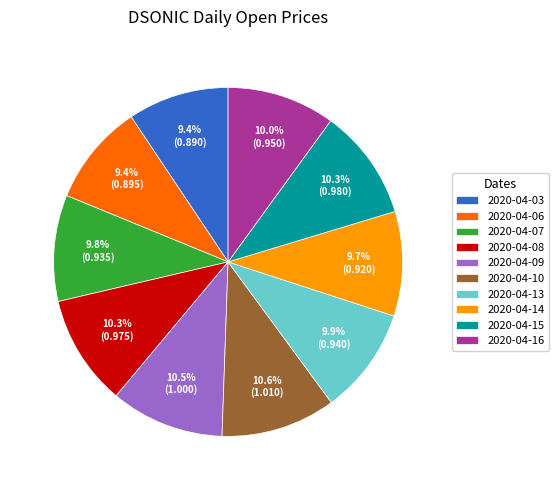

How many slices are in this pie chart?

10